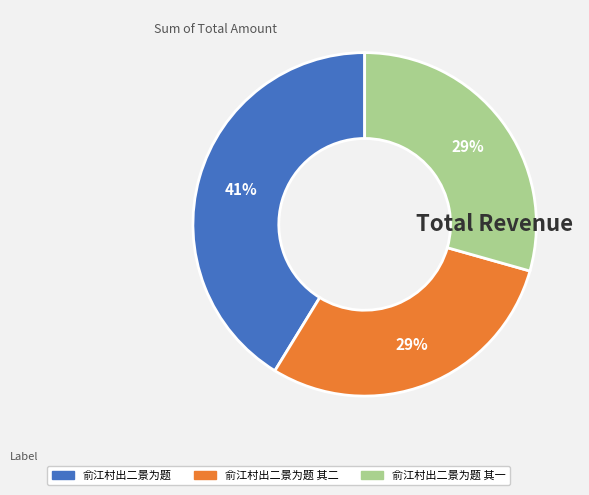

How many segments does this pie chart have?

3